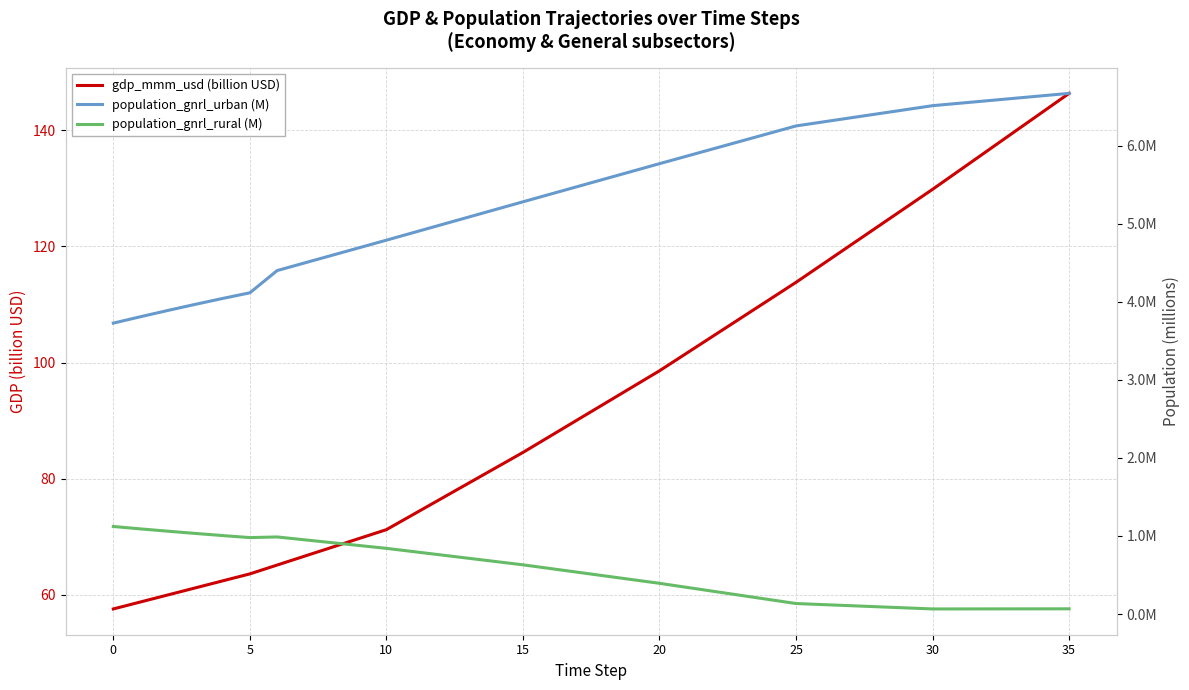

Rank the series at 24 from lowest to highest value.

population_gnrl_rural (M), population_gnrl_urban (M), gdp_mmm_usd (billion USD)